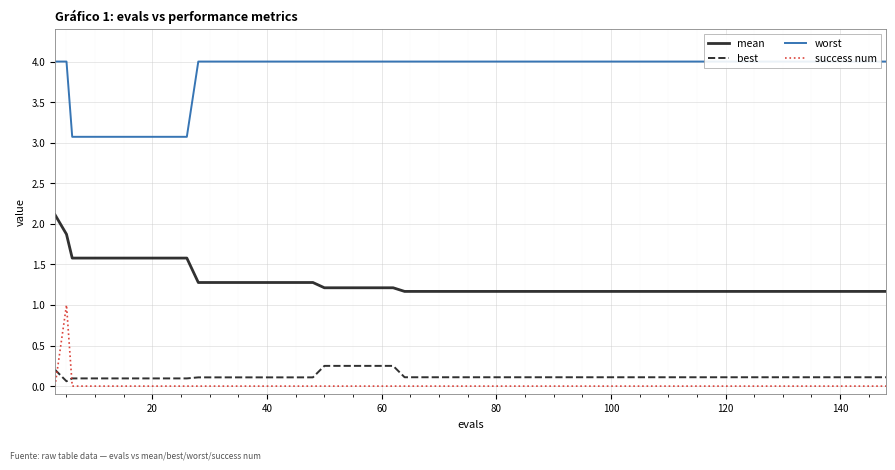

True or false: success num and mean cross at least once.

False